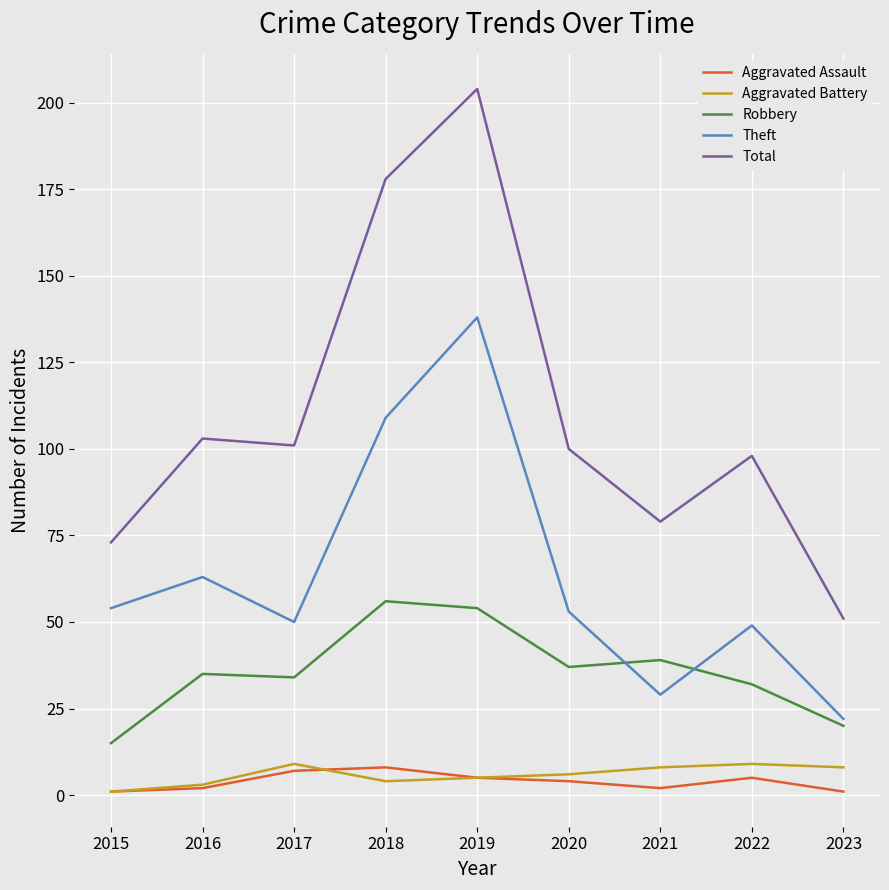

What is the sum of all Aggravated Assault values?

35